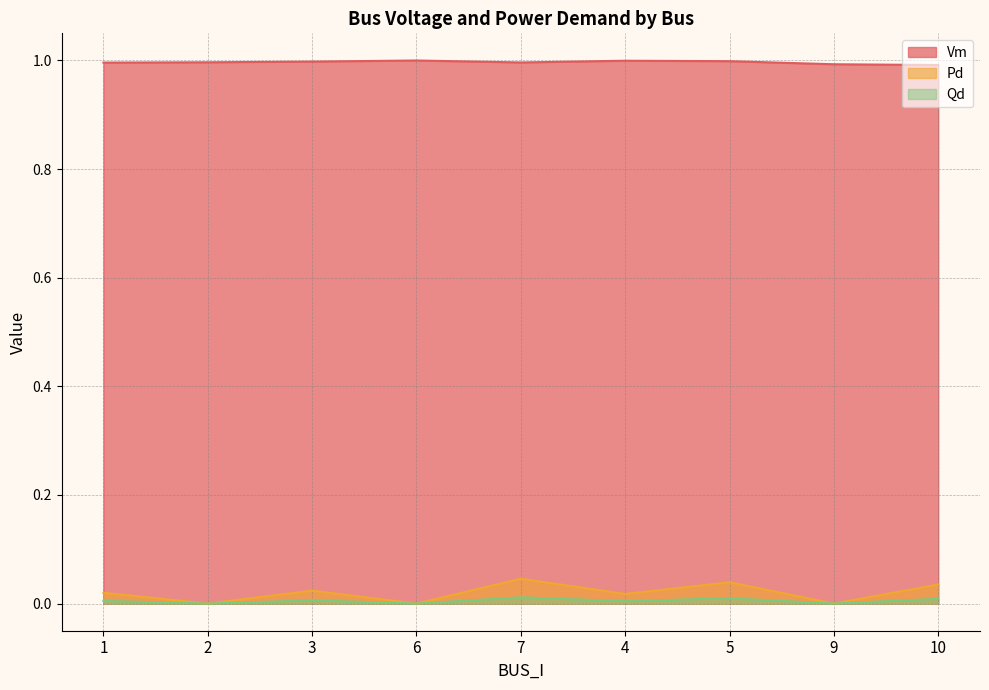

True or false: Vm and Pd intersect in this chart.

False